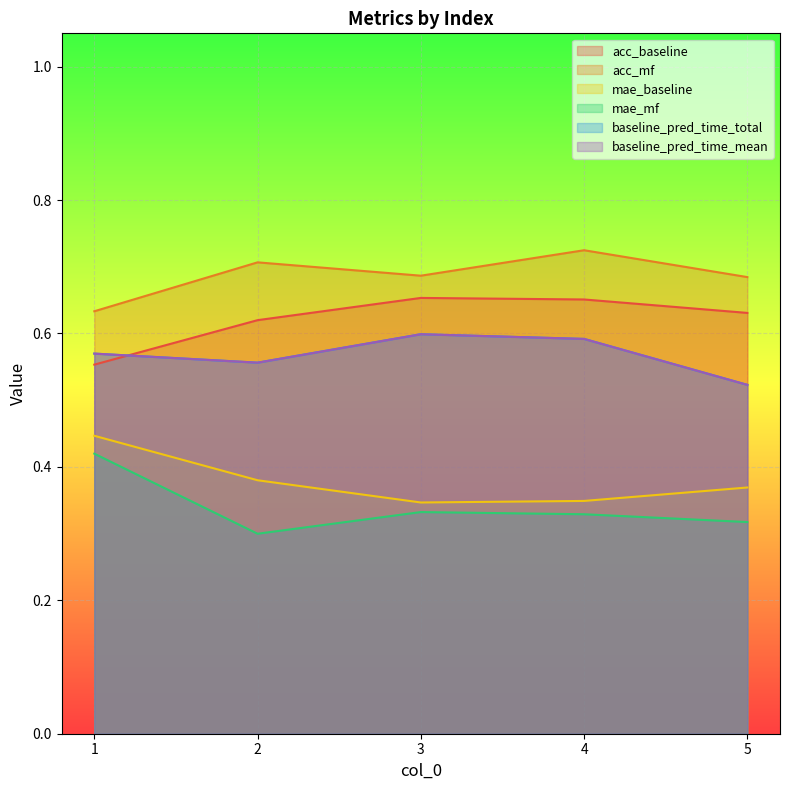

True or false: acc_baseline has more than 2 points higher than both neighbors.

False